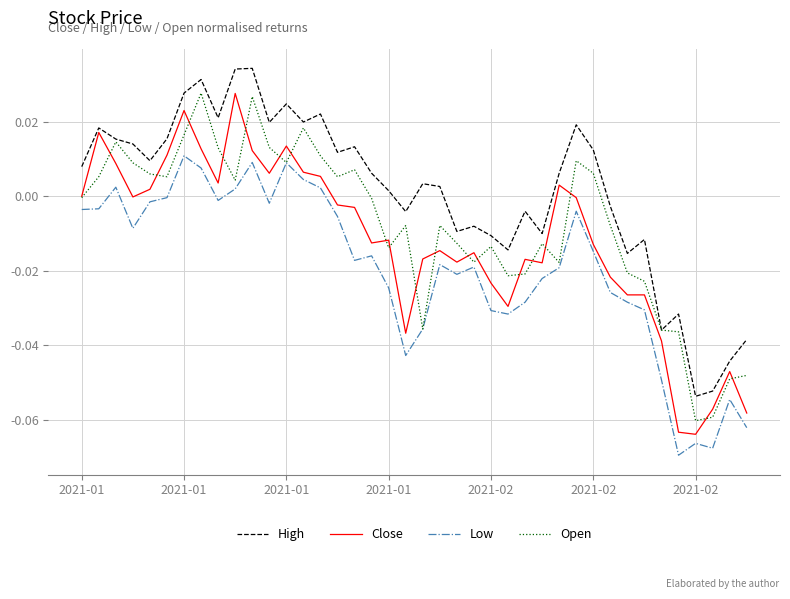

List the series in order of their overall mean, lowest first.

Low, Close, Open, High